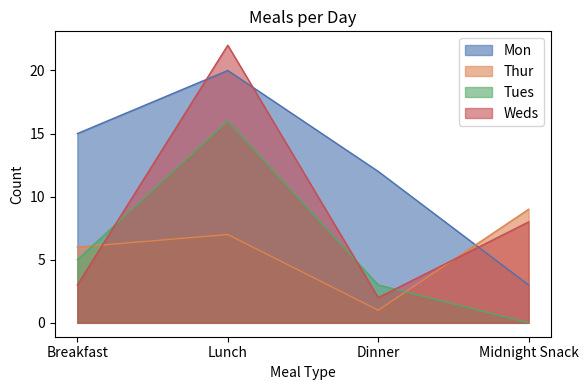

Rank the series at Dinner from highest to lowest value.

Mon, Tues, Weds, Thur